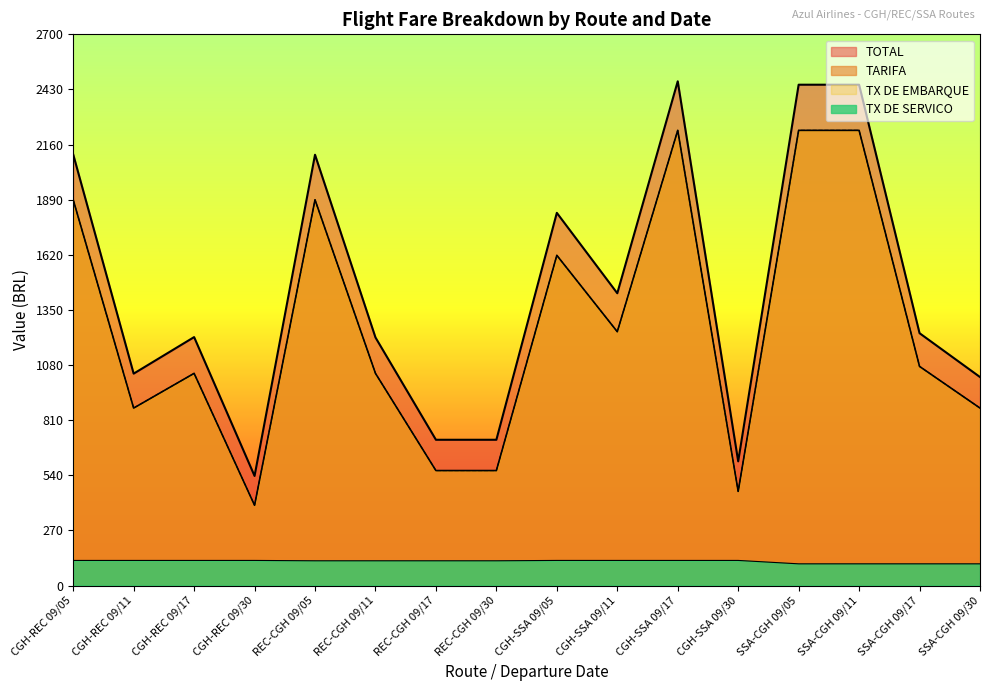

At how many categories does at least one series exceed 1235?

8